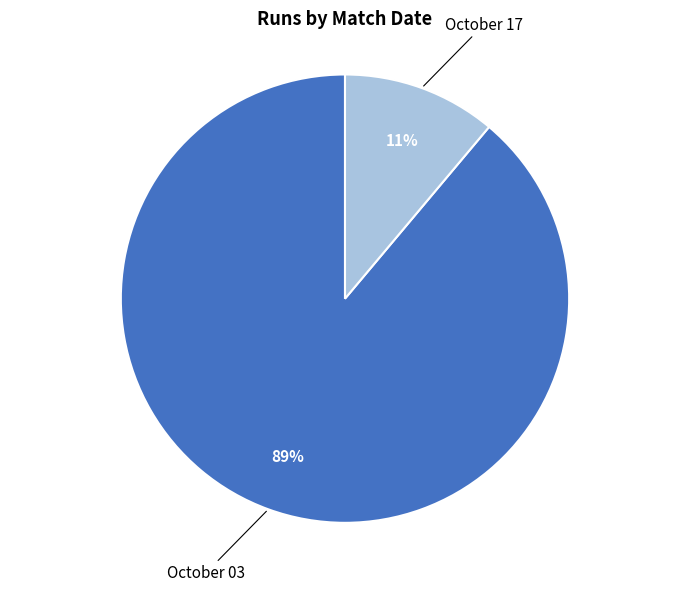

Which slice represents more than half of the pie?

October 03